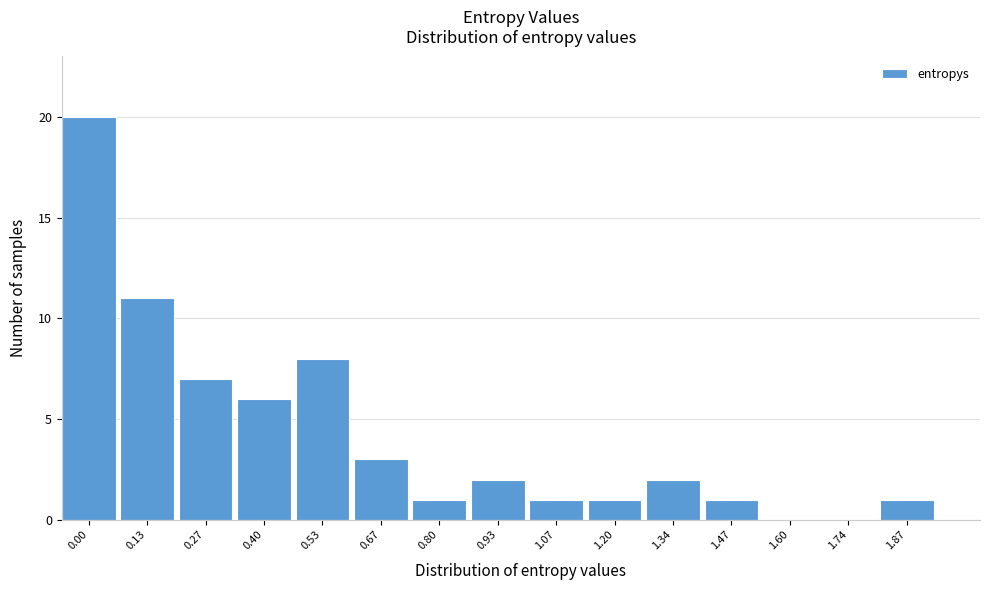

Reading right to left, what are all the values shown in this chart?

1.87=1	1.74=0	1.60=0	1.47=1	1.34=2	1.20=1	1.07=1	0.93=2	0.80=1	0.67=3	0.53=8	0.40=6	0.27=7	0.13=11	0.00=20